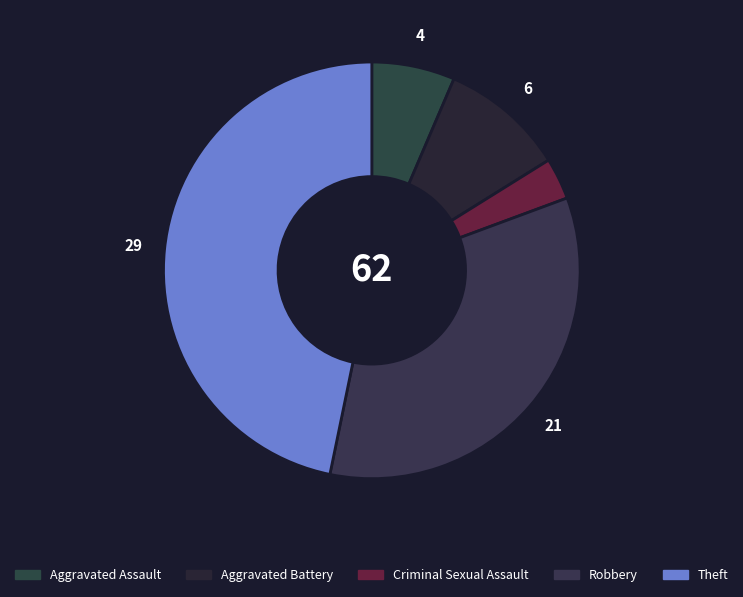

What percentage is the Aggravated Battery slice, to the nearest percent?

10%